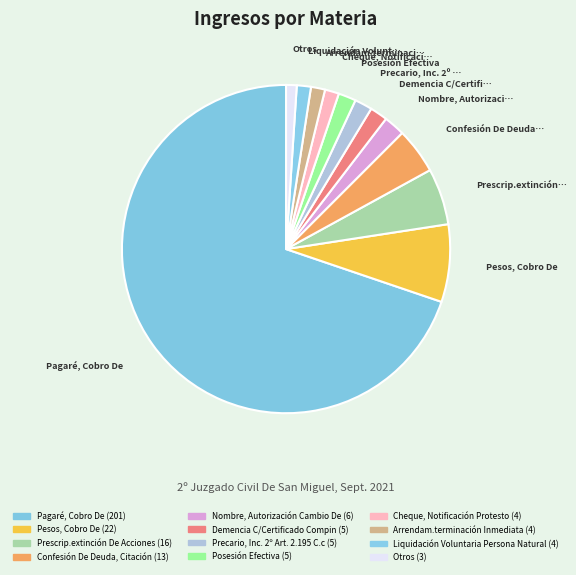

How many segments does this pie chart have?

12